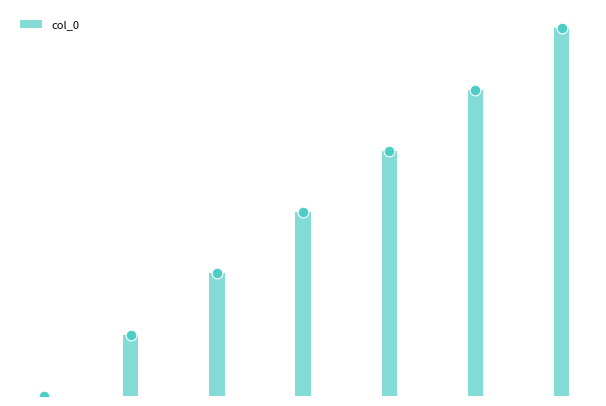

What is the change in value from 0 to 2?

+2